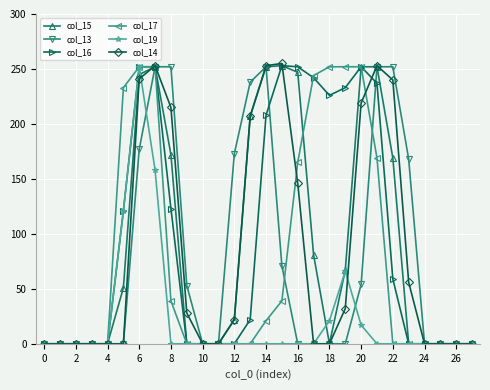

Which series has the largest total across all categories?

col_16